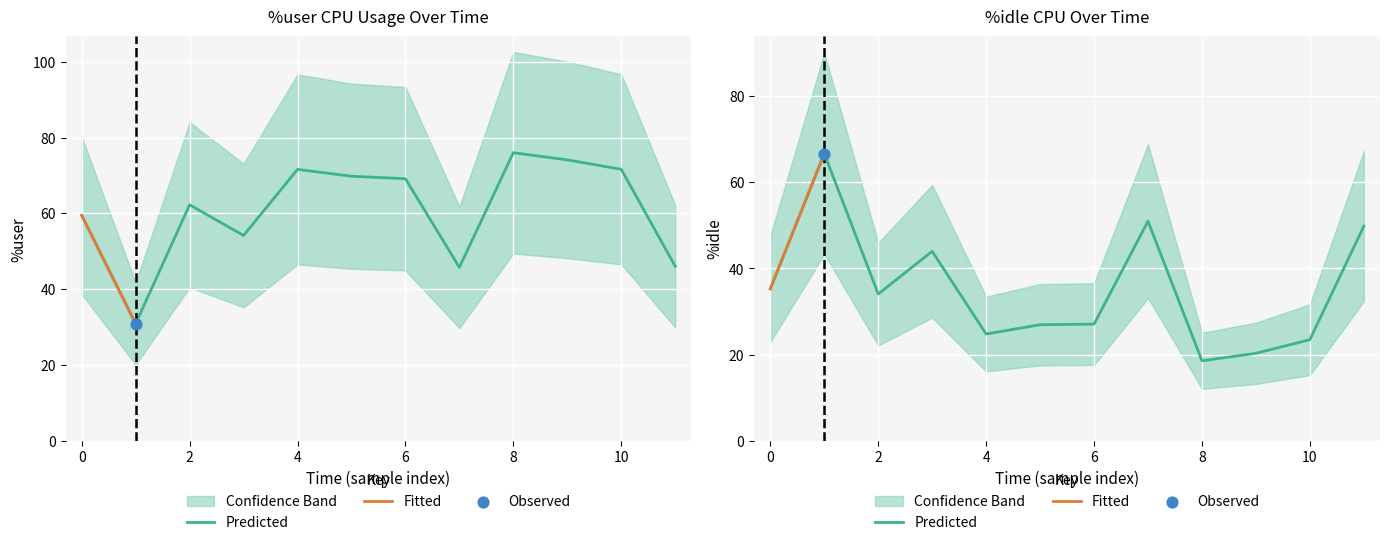

Which series reaches the maximum Y coordinate?

%user